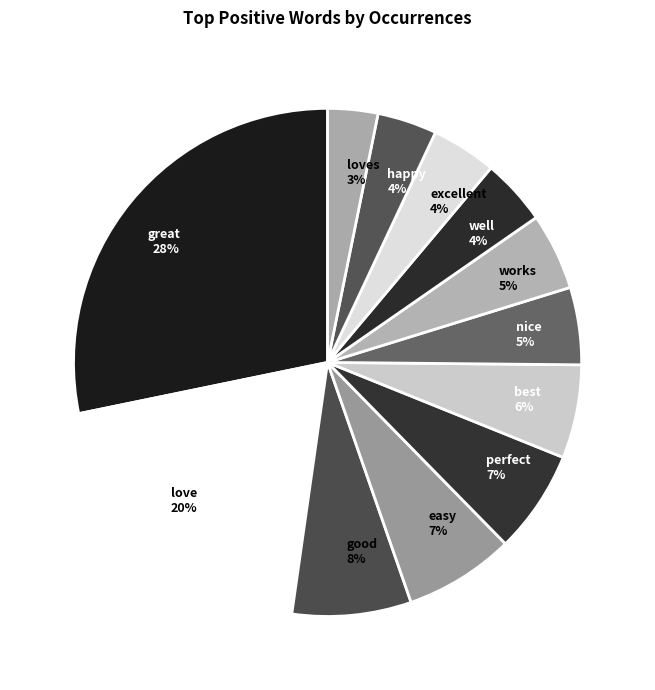

To the nearest percent, what is the combined percentage of loves 3% and great 28%?

31%